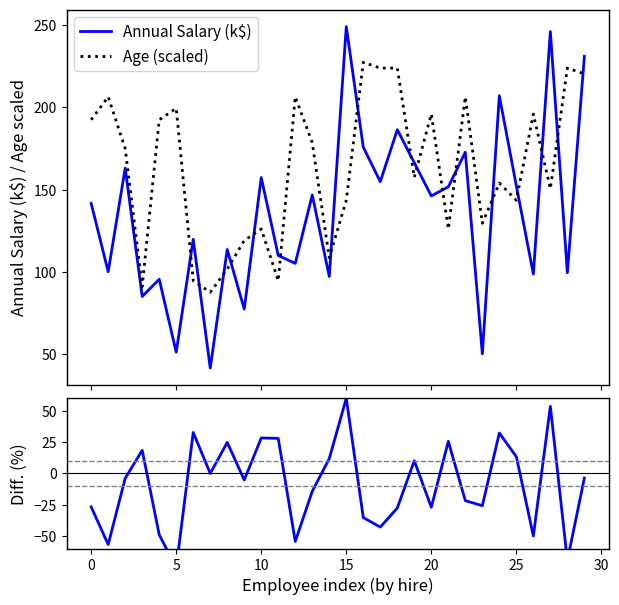

Rank the series by their average value, from lowest to highest.

Diff. (%), Annual Salary (k$), Age (scaled)